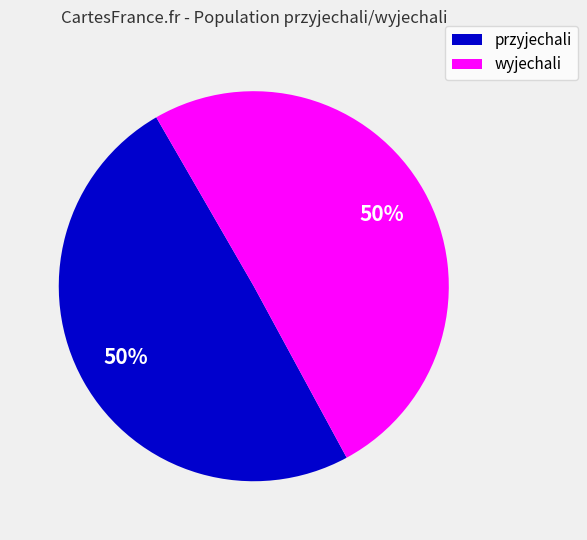

Combined, do przyjechali and wyjechali account for over 50%?

Yes